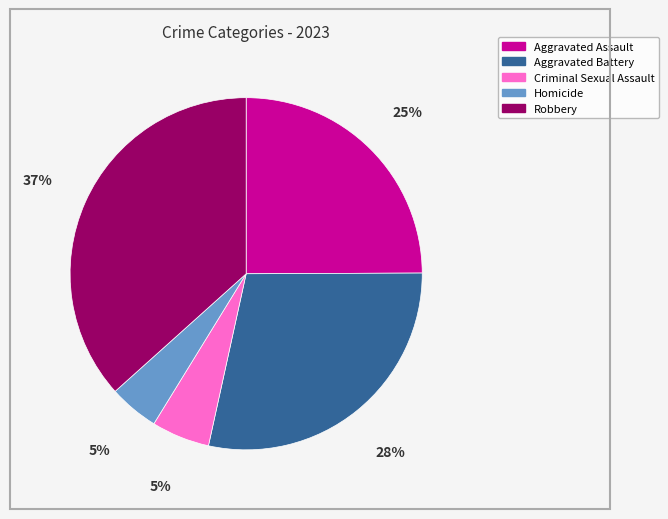

Does Criminal Sexual Assault represent more than half of the total?

No